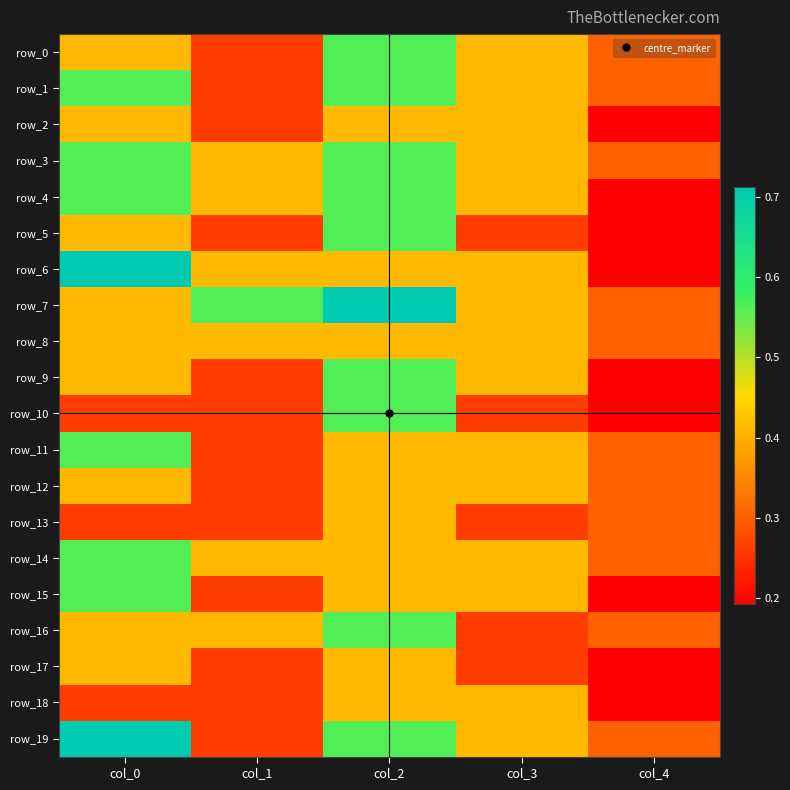

Is it true that row_10 equals 0.3 at col_3?

True